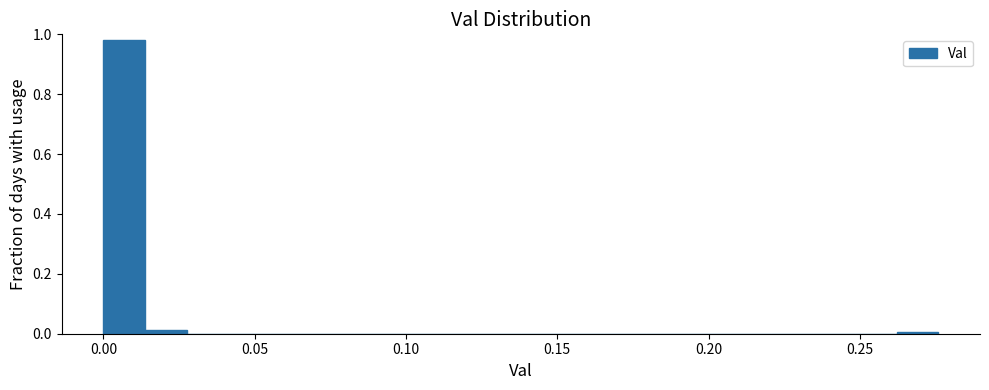

Read against the x-axis, roughly where is the centre of the tallest bar?

0.005